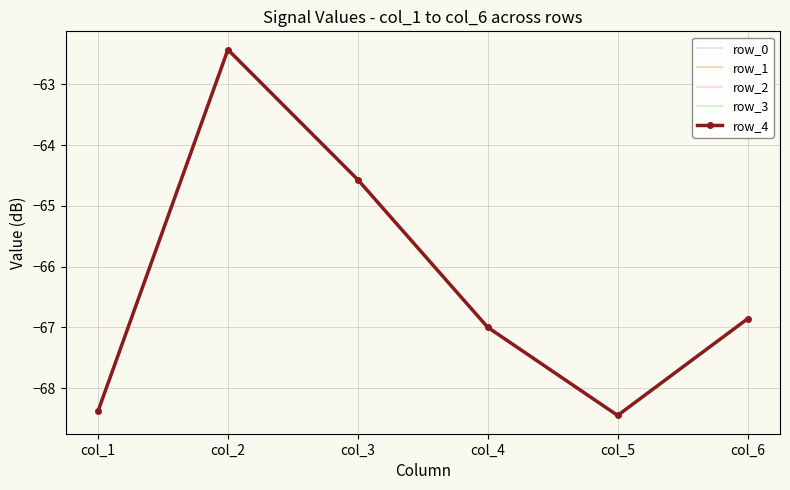

What value does the row_4 series have at col_5?

-68.5